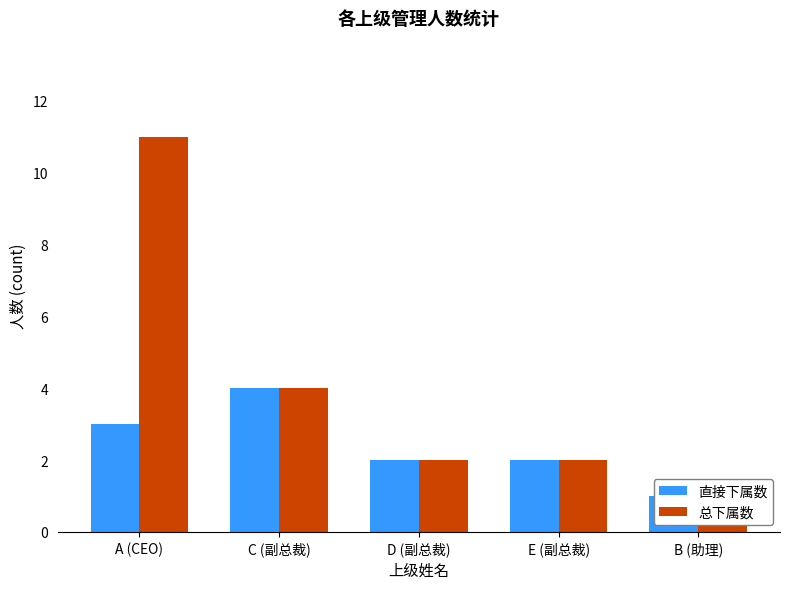

Reading left to right, what are all the values shown in this chart?

直接下属数: 3	4	2	2	1
总下属数: 11	4	2	2	1